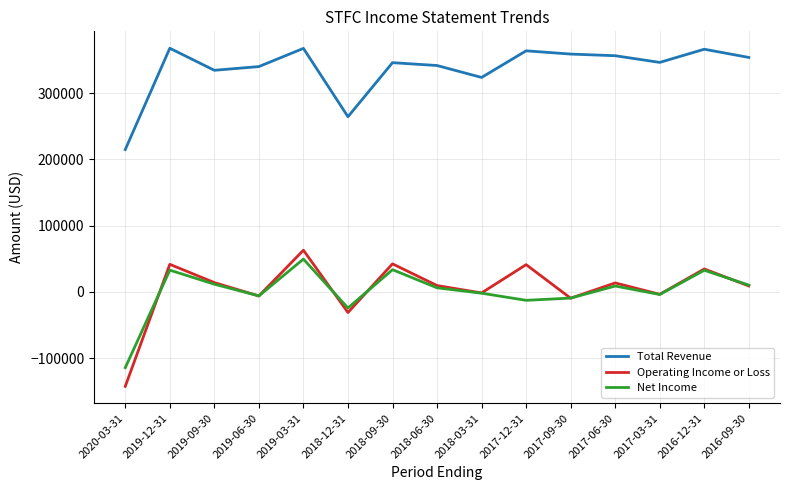

Which label corresponds to the smallest value in the chart?

2020-03-31